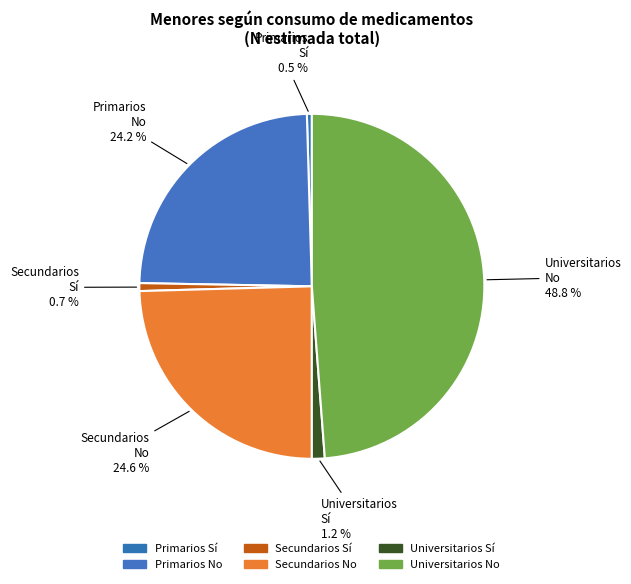

How many segments does this pie chart have?

6